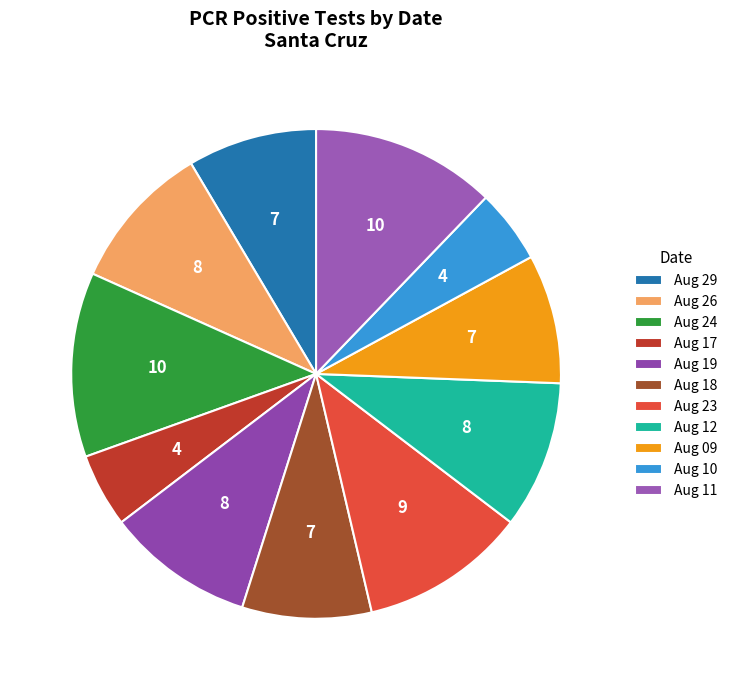

How many slices are in this pie chart?

11